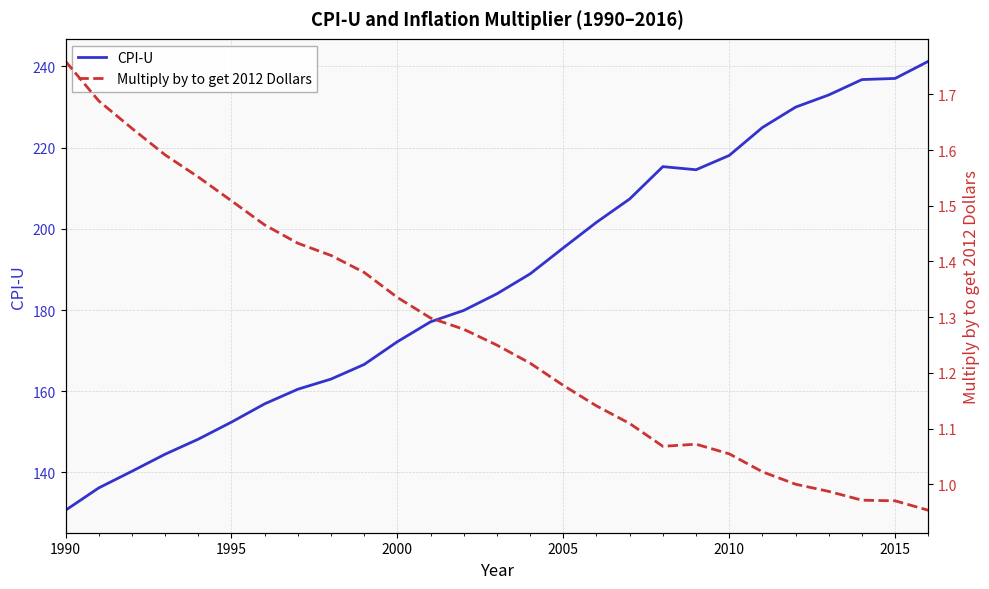

What is the maximum value shown in the chart?

241.2